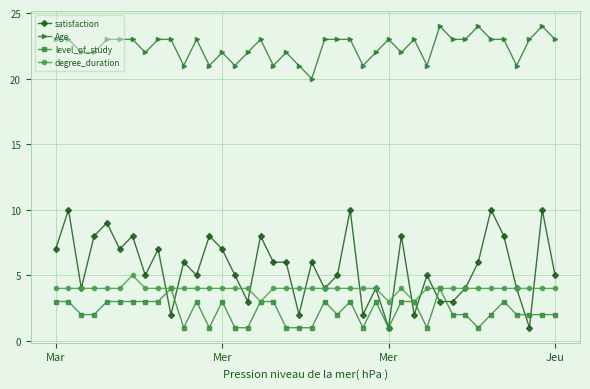

What are all the series names shown in the legend?

satisfaction, Age, level_of_study, degree_duration